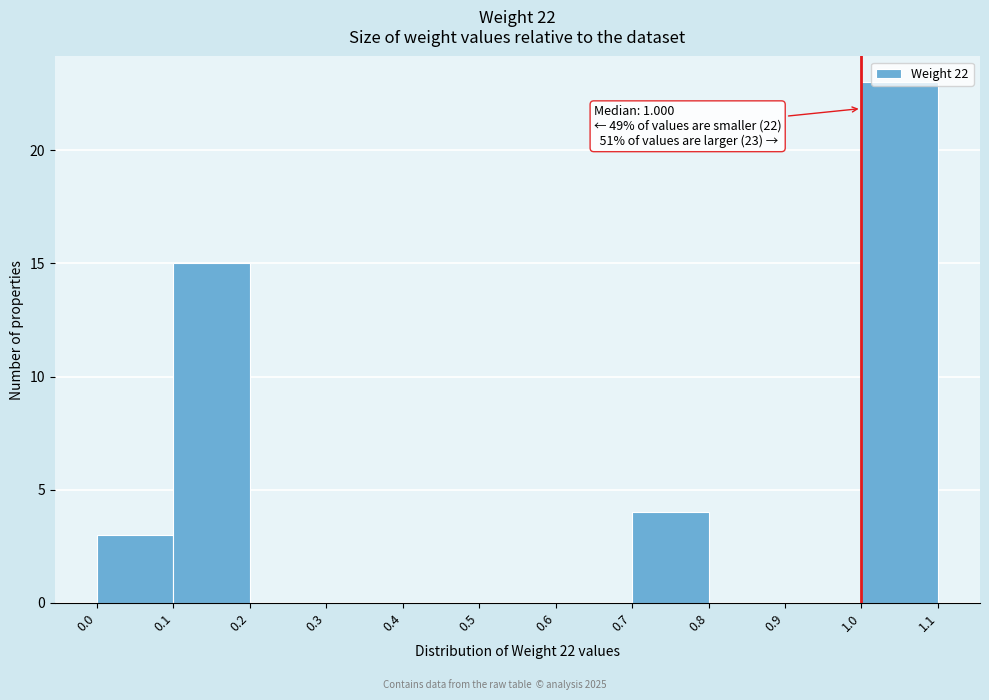

Over which range of the x-axis is the bar tallest?

1.0 to 1.1